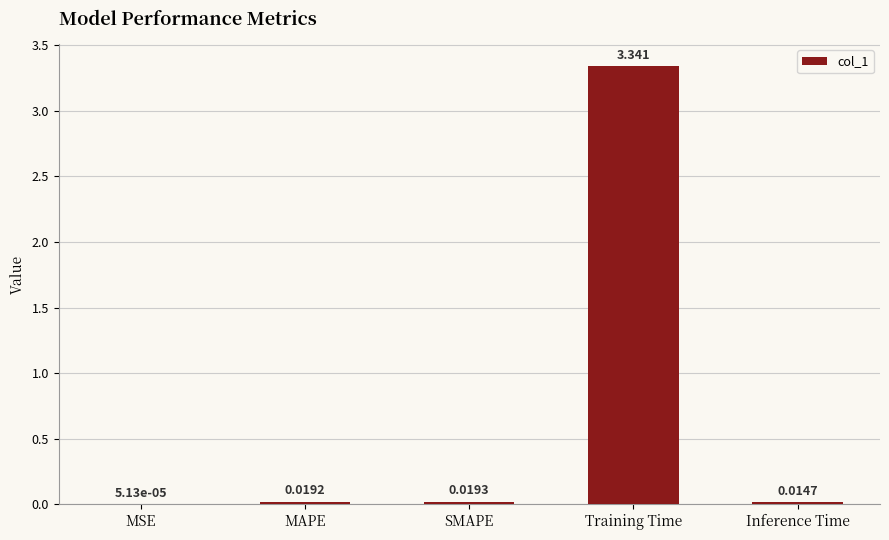

Between MSE and SMAPE, which is larger?

SMAPE